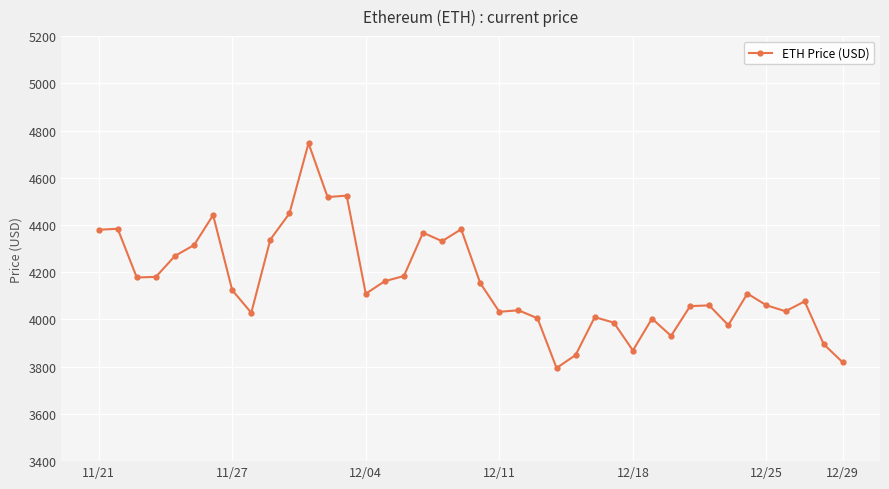

What is the value of the 19th point from the left?

4331.6